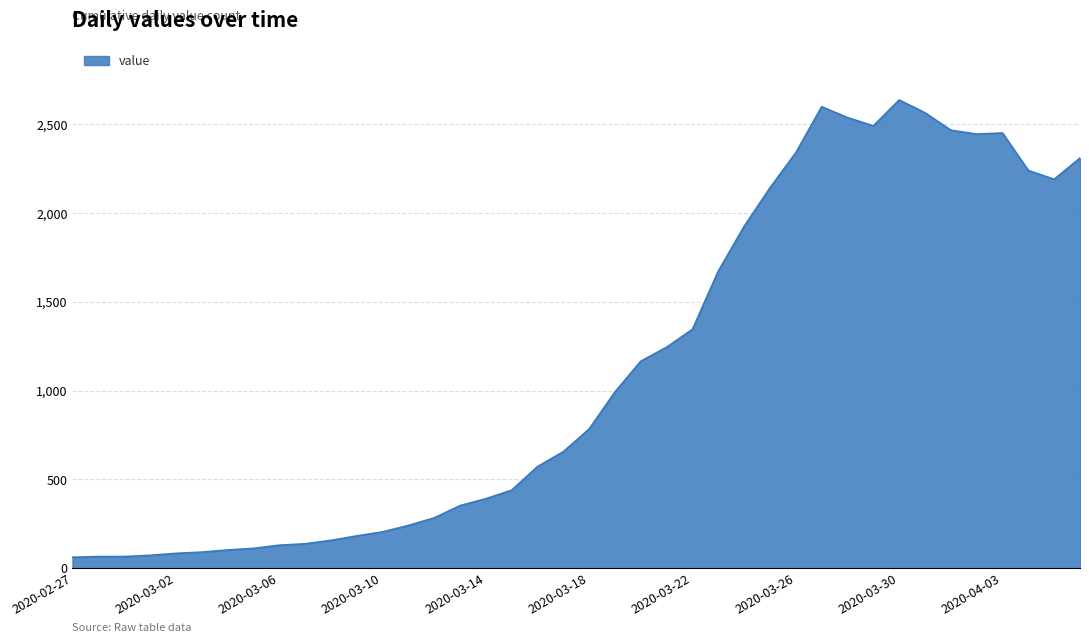

How many lines are shown in the chart?

1